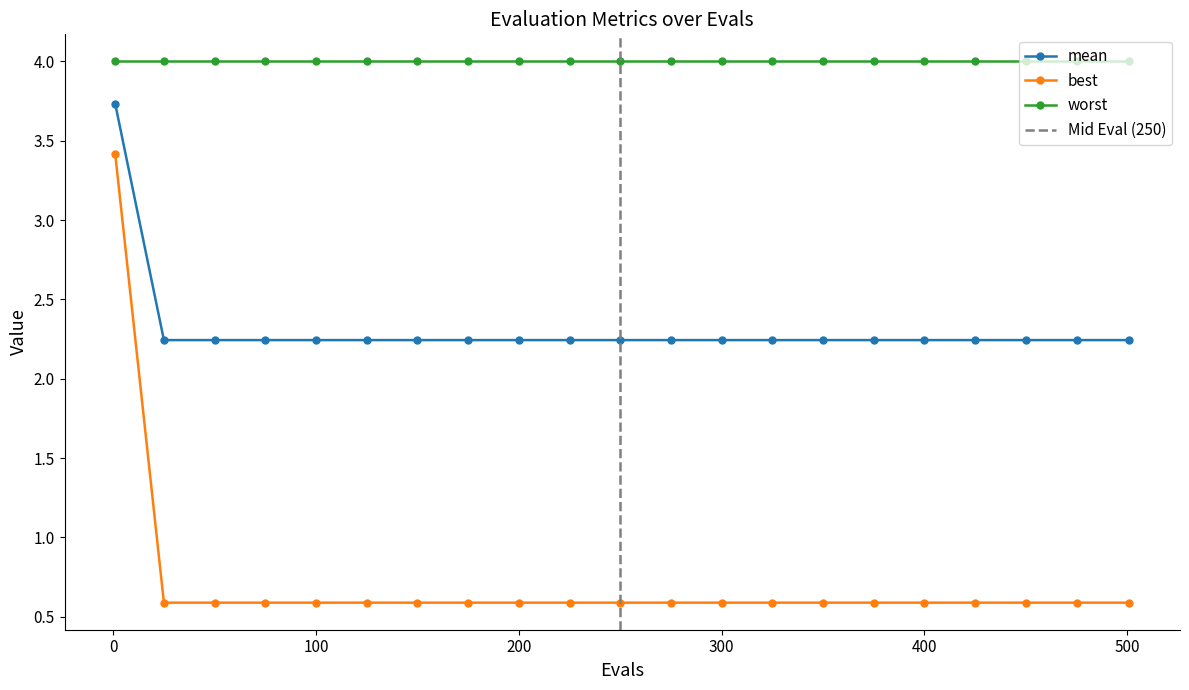

At how many categories does at least one series exceed 2?

21